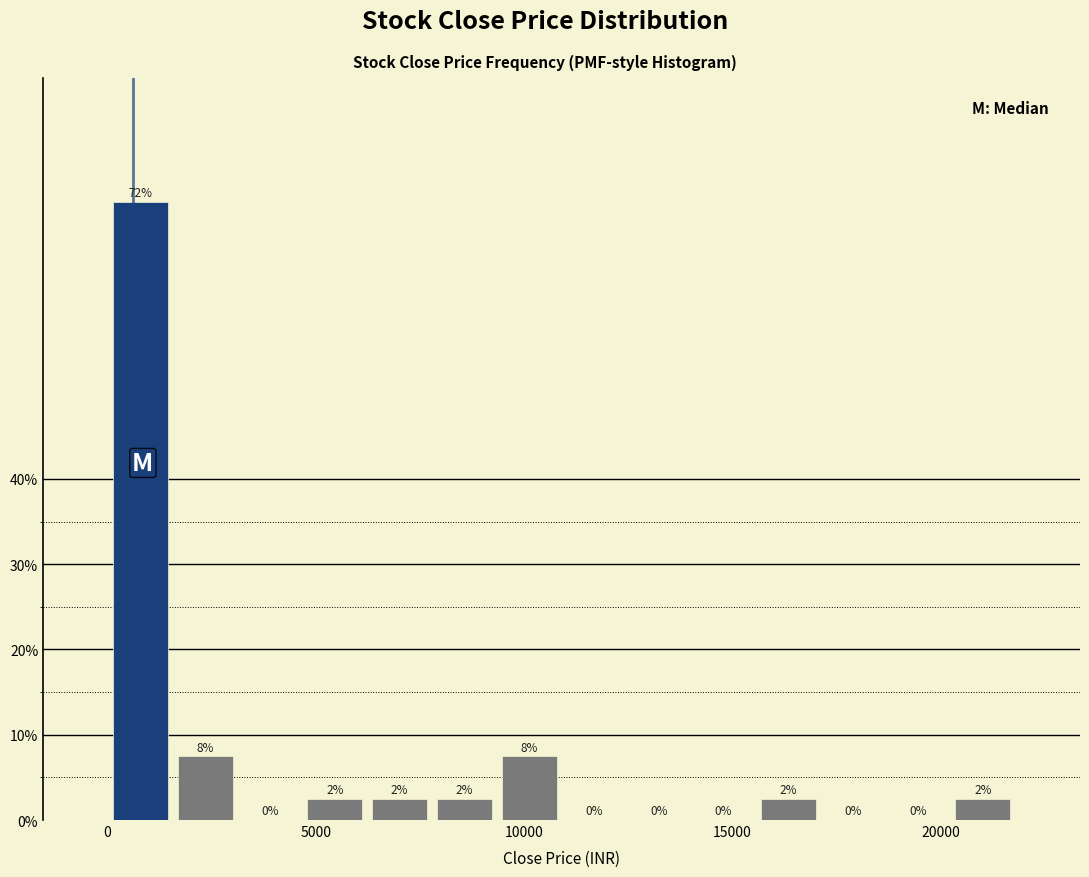

Read against the x-axis, roughly where is the centre of the tallest bar?

1000